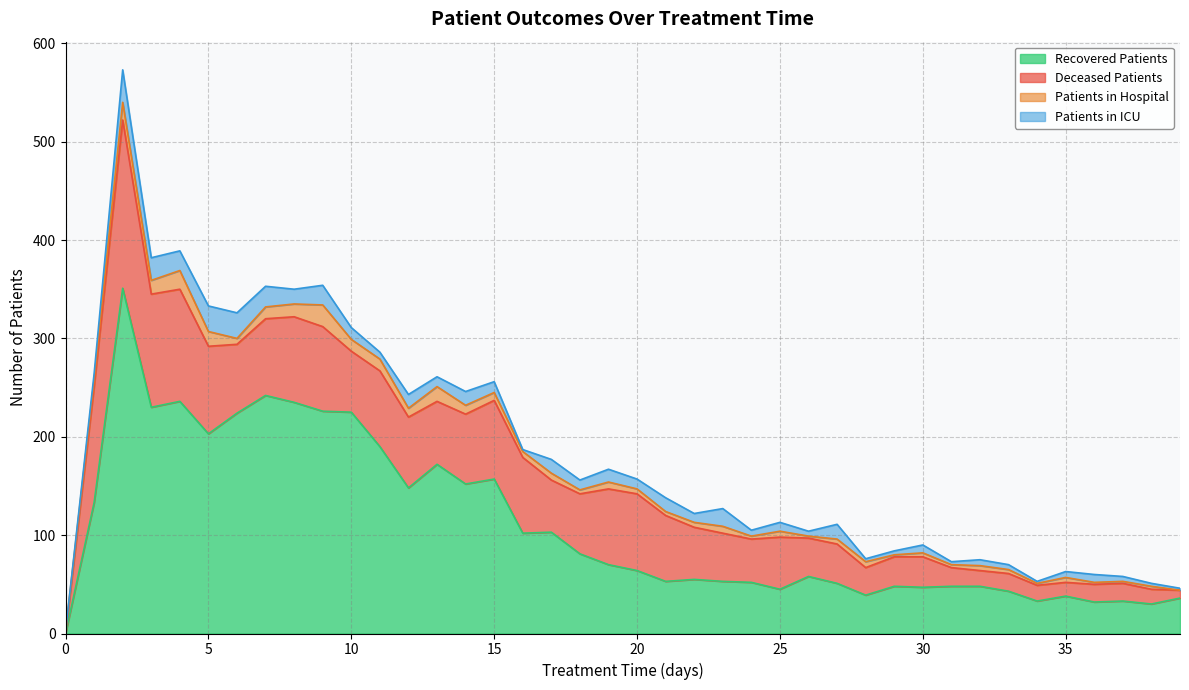

True or false: patients_in_icu and recovered_patients cross at least once.

False